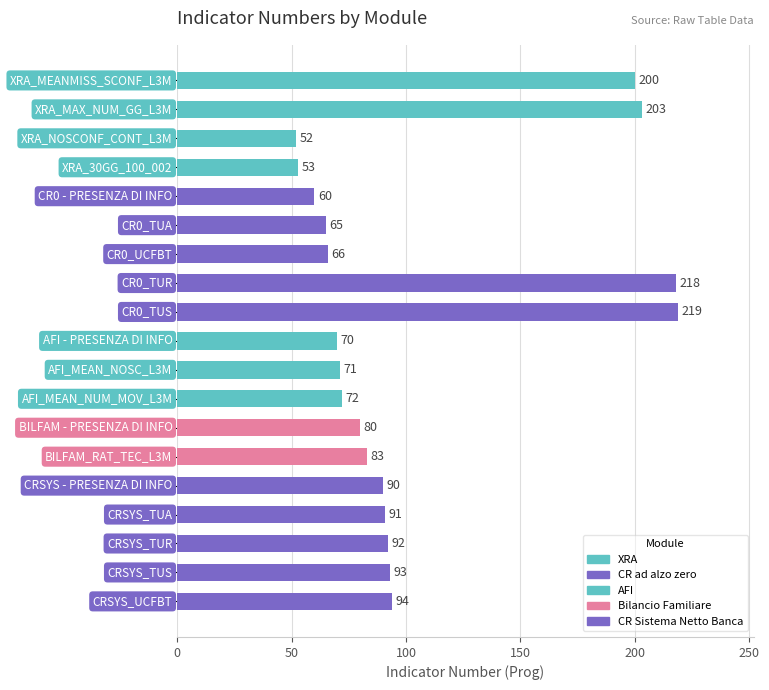

How many values are below 83?

9